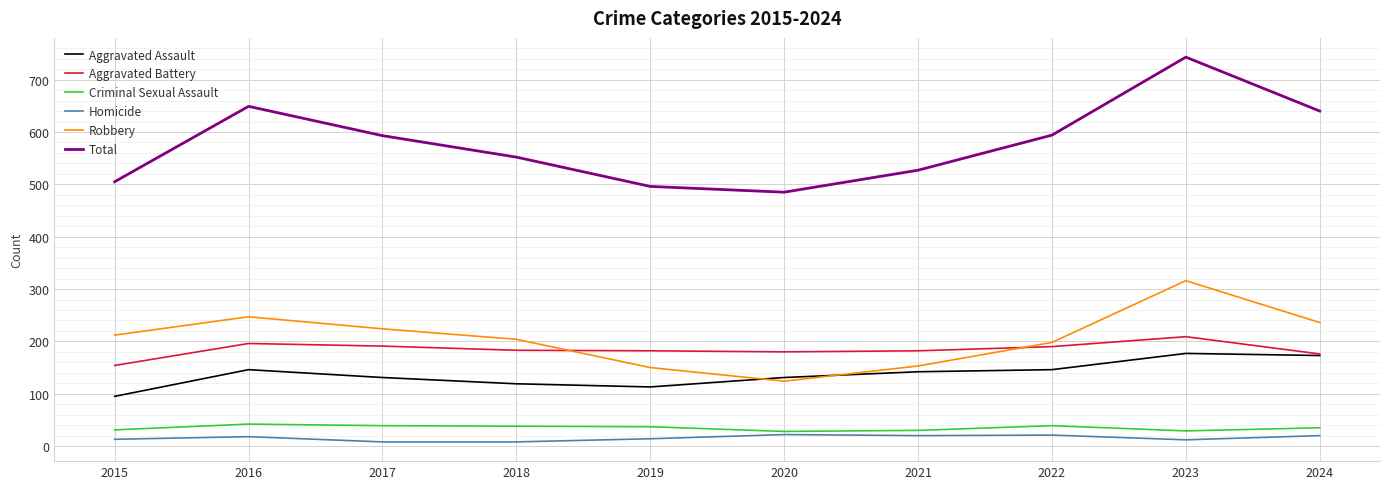

The value of Aggravated Assault at 2020 is 188. True or false?

False